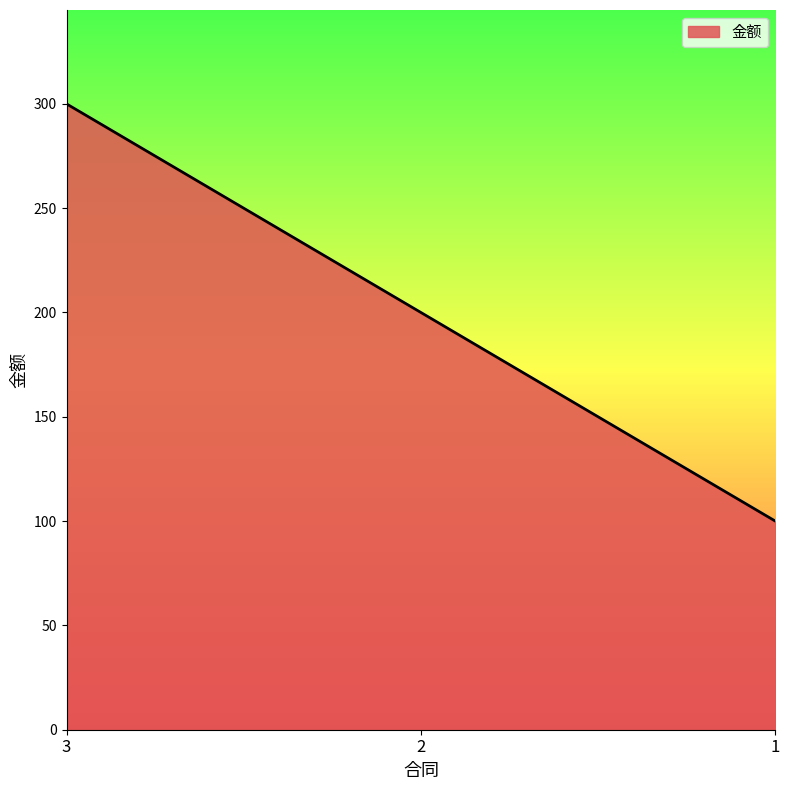

How many values are between 100 and 300?

3